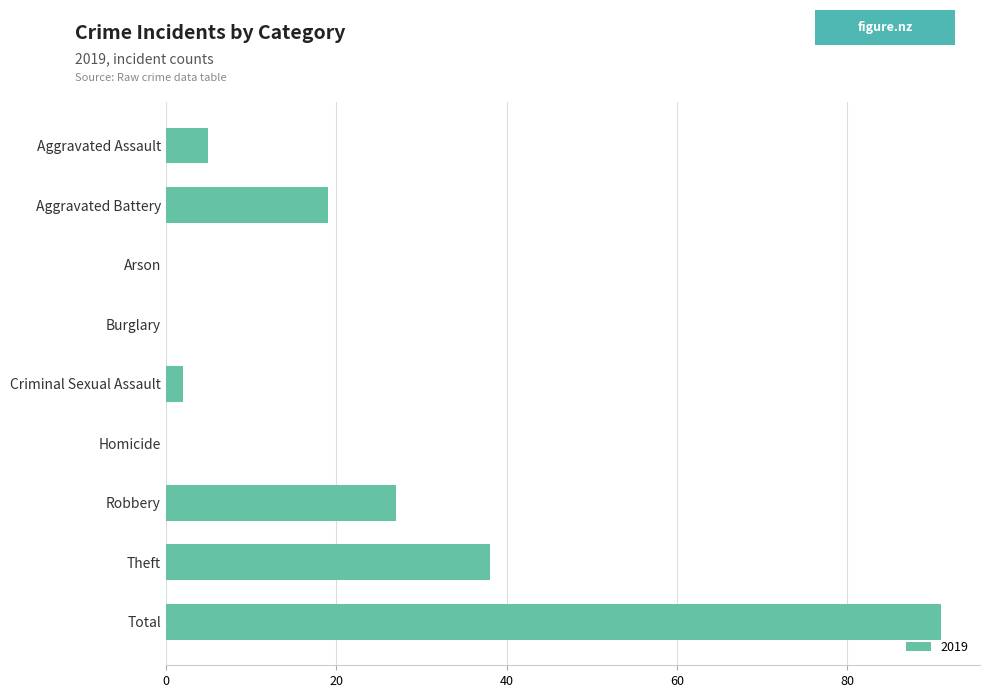

The chart shows a value of 33 at Arson. True or false?

False